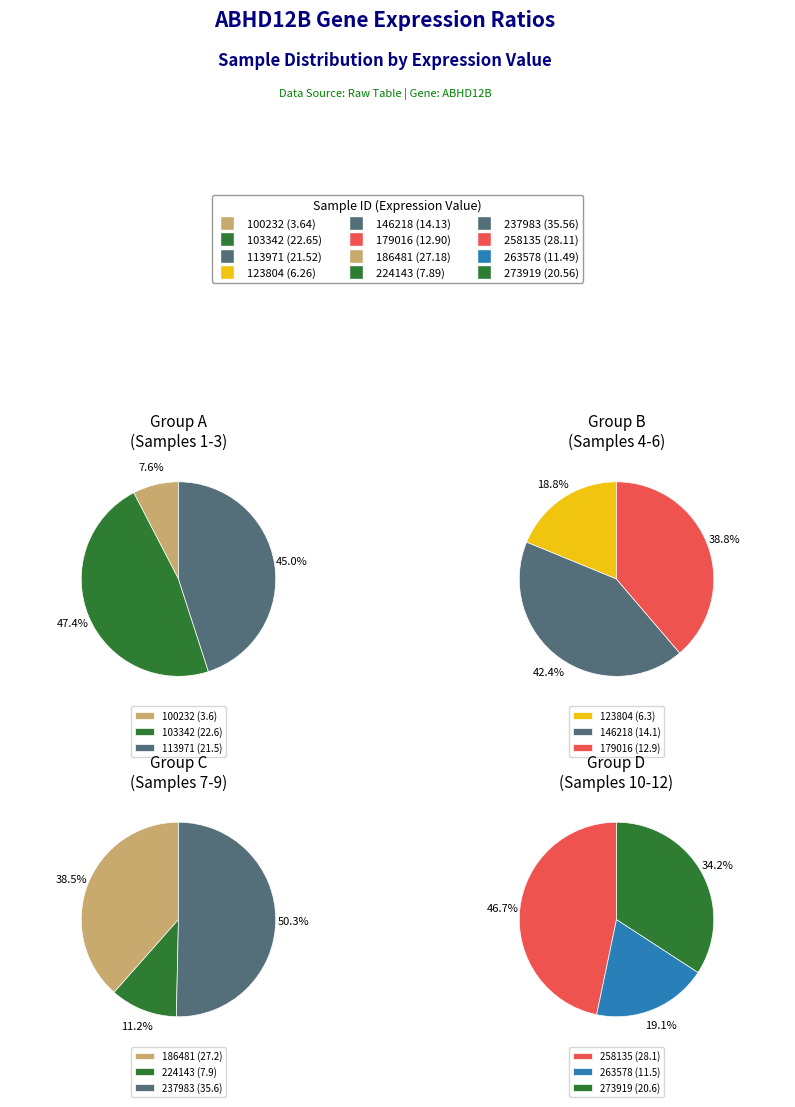

To the nearest percent, what percentage of the pie is 263578?

5%